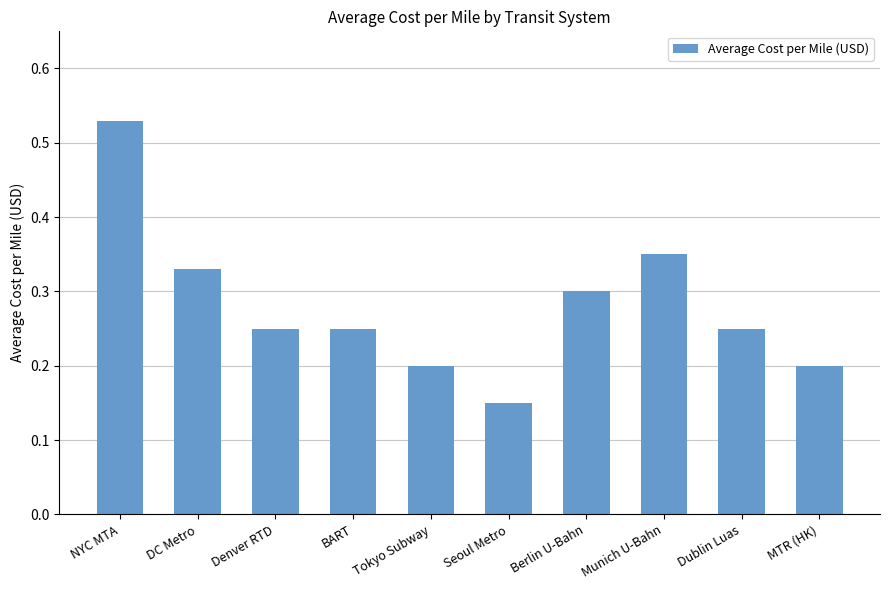

Which category has the lowest value across all series?

Seoul Metro